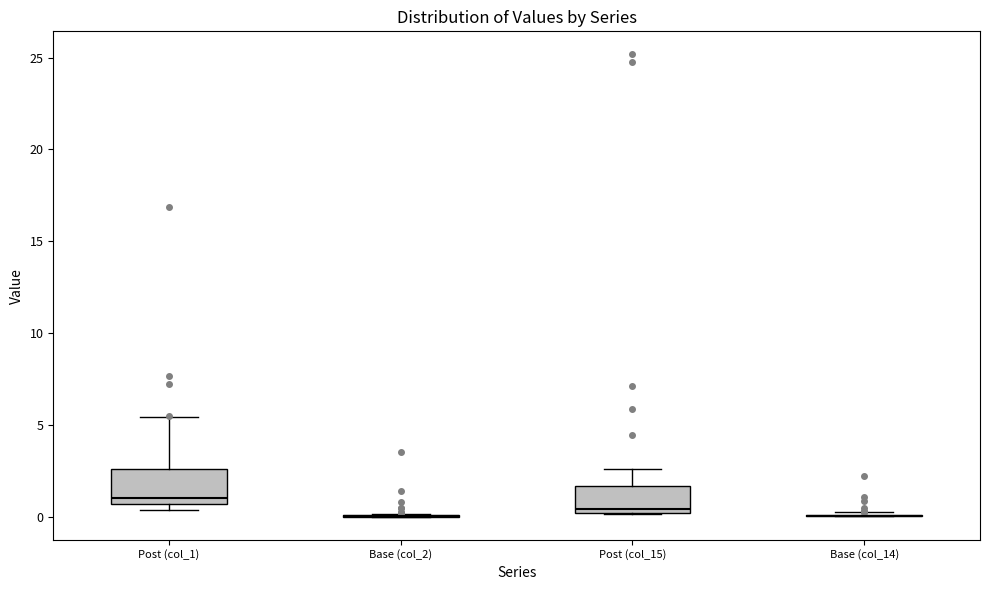

Reading left to right, transcribe this box plot: for each box, give where its median line is, the range the box spans, and where its two whiskers end, as read against the y-axis. The values are not printed on the chart, so give them approximately, as read against the axis.

Post (col_1): median 1.0, box 0.5 to 2.5, whiskers 0.5 (just below the box's lower edge) to 5.5
Base (col_2): box collapsed to a line at 0.0, whiskers 0.0 to 0.0
Post (col_15): median 0.5, box 0.0 to 1.5, whiskers 0.0 to 2.5
Base (col_14): box collapsed to a line at 0.0, whiskers 0.0 to 0.5